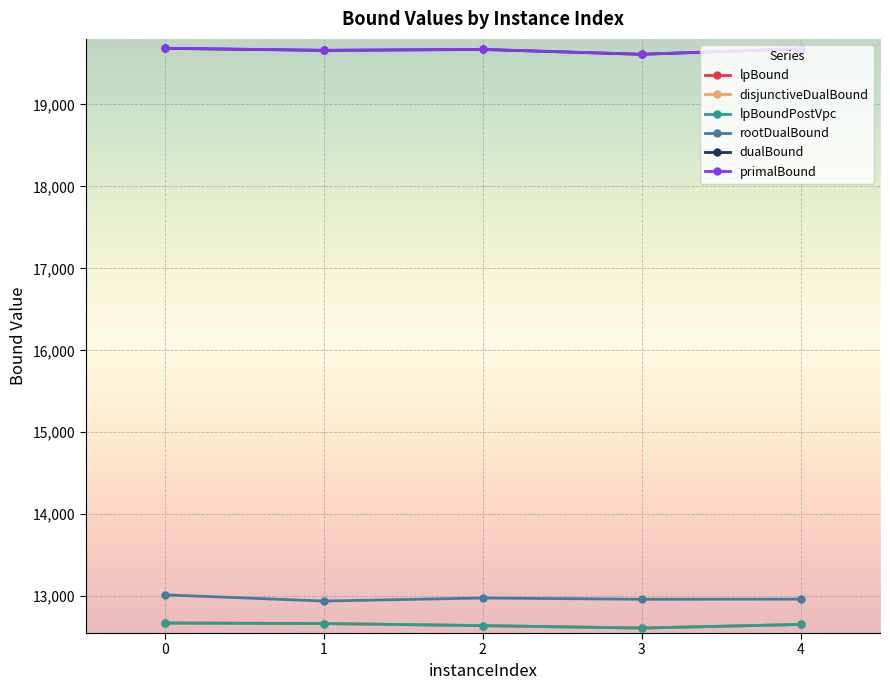

Is this an area chart (filled region under the line)?

No